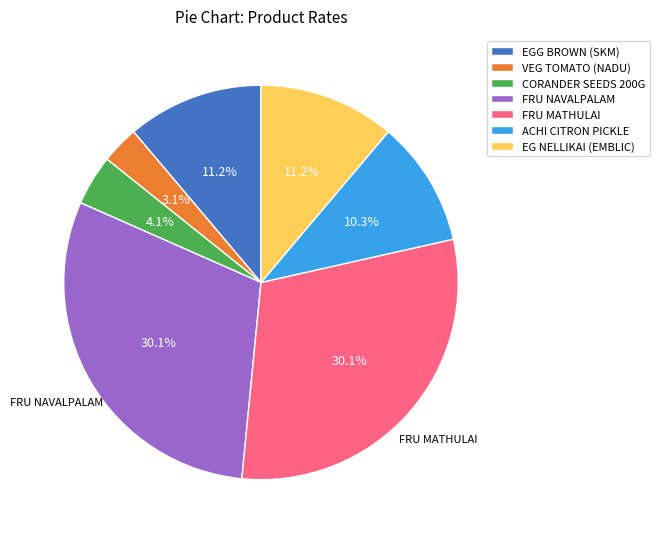

To the nearest percent, what is the difference between the VEG TOMATO (NADU) and ACHI CITRON PICKLE slice percentages?

7%